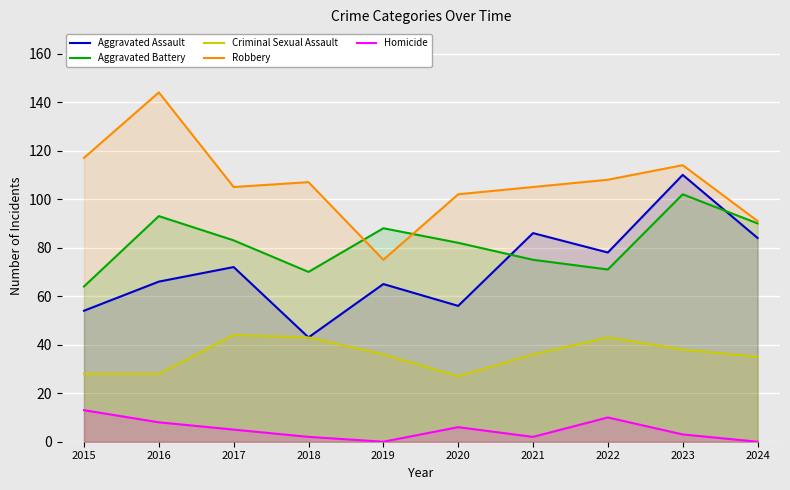

What is the sum of the Aggravated Battery values at 2023 and 2017?

185